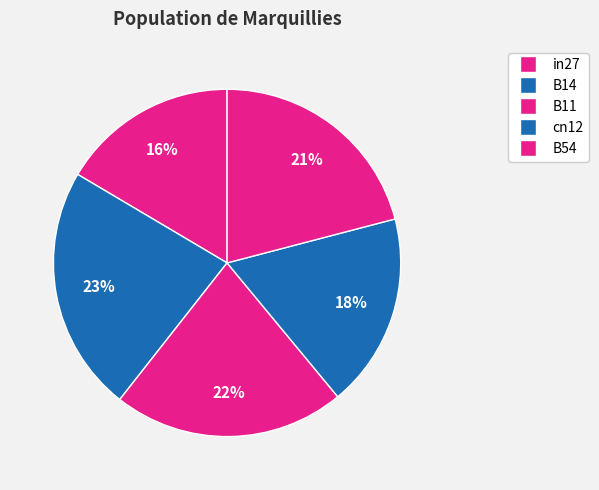

Is it true that B54 is 7% of the pie?

False